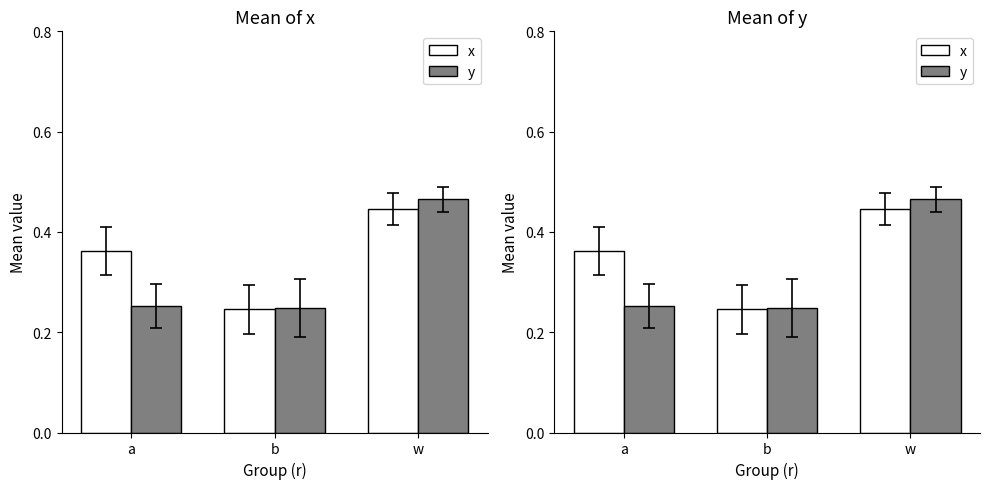

What is the value of the x bar at the 3rd from the left?

0.4